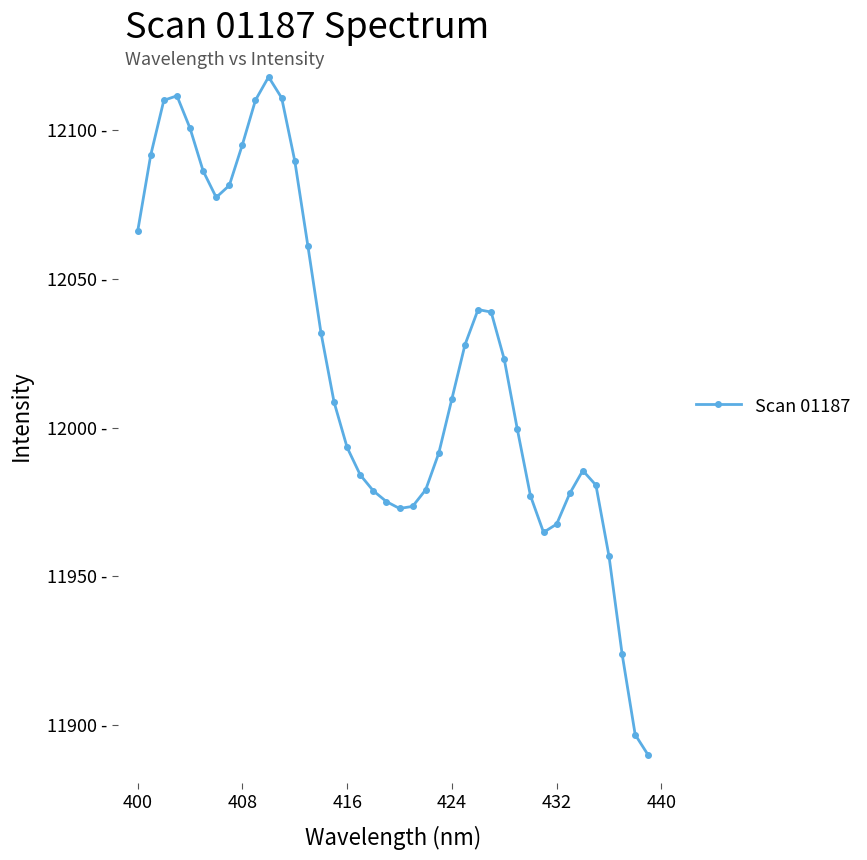

Does the chart have visible grid lines?

No